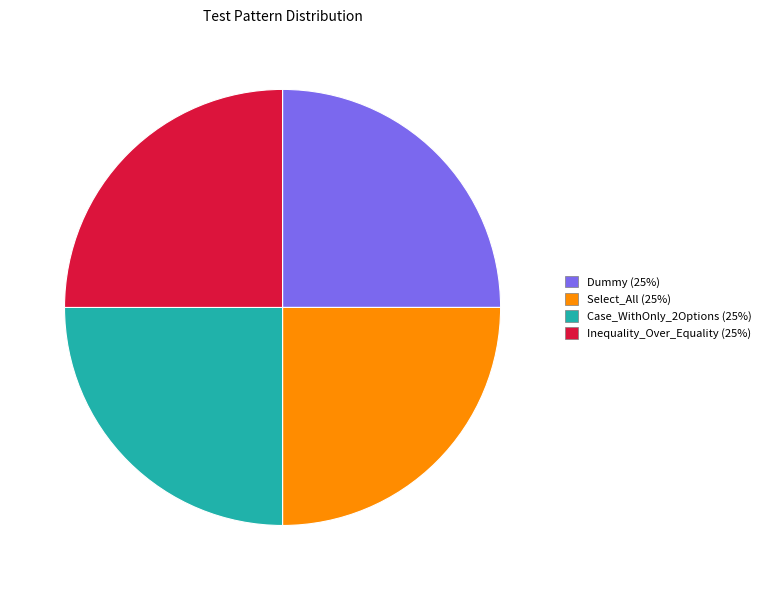

What is the ratio of the value at Select_All (25%) to the value at Inequality_Over_Equality (25%)?

1.0